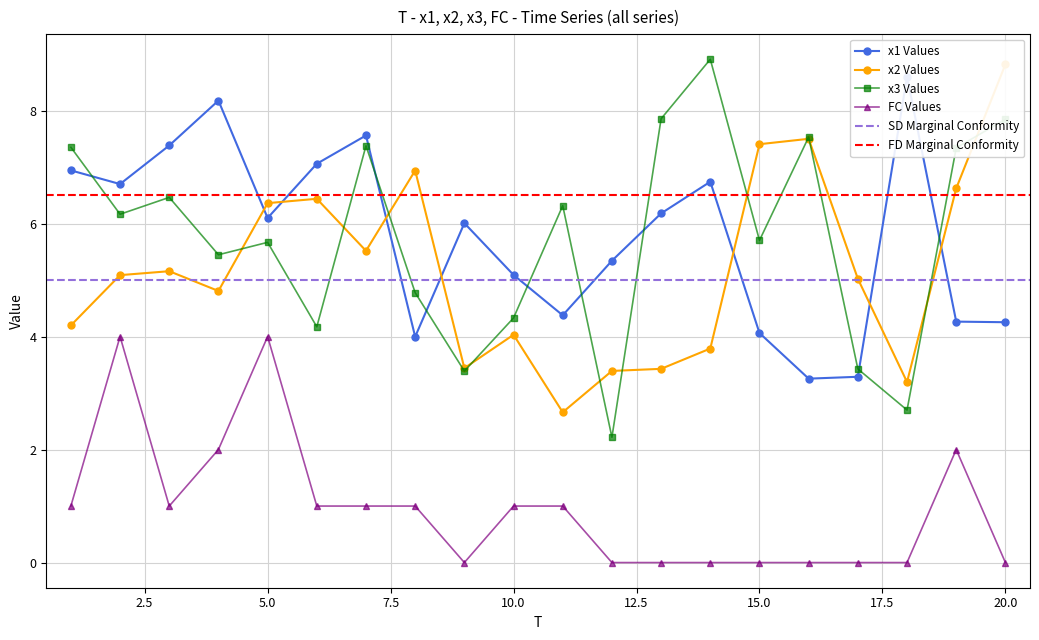

Where does the x2 series first go above 5?

2